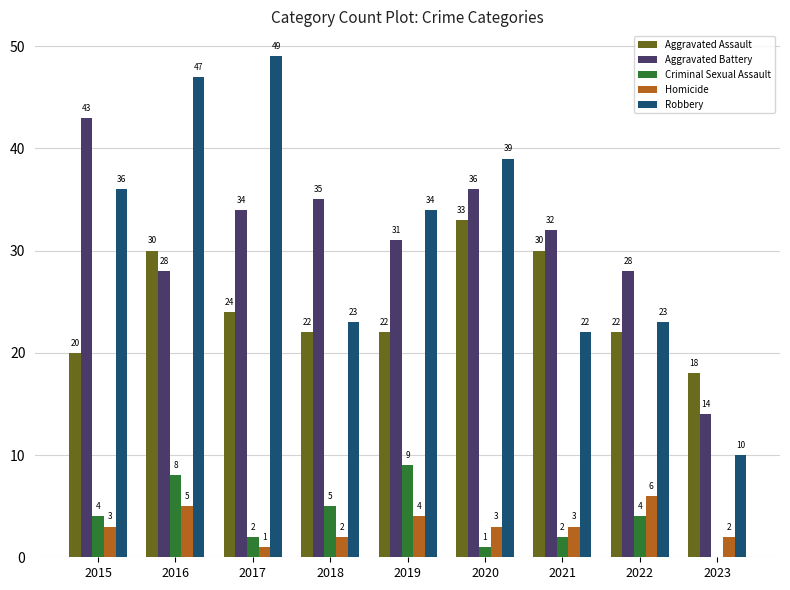

What is the greatest value displayed?

49